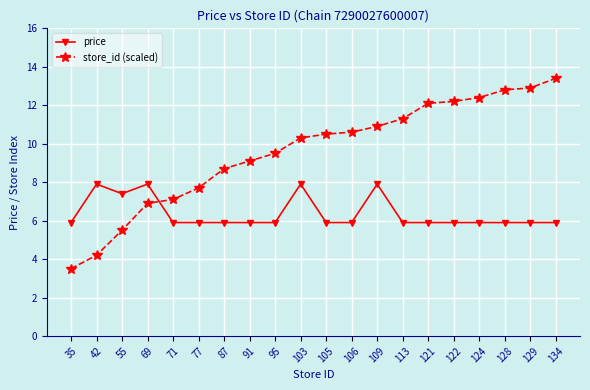

How many lines are shown in the chart?

2